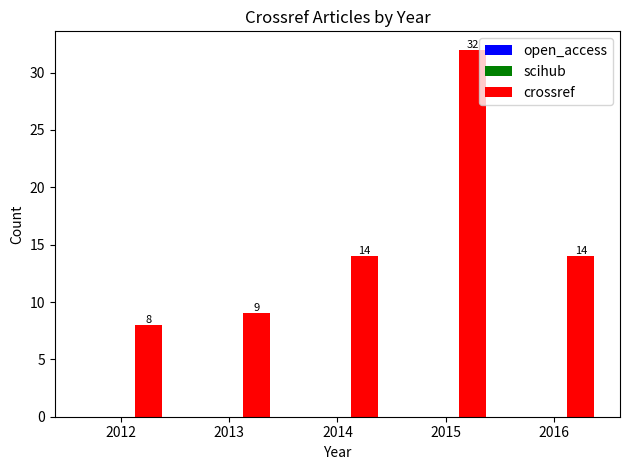

What is the sum of the values at 2012 and 2014?

22